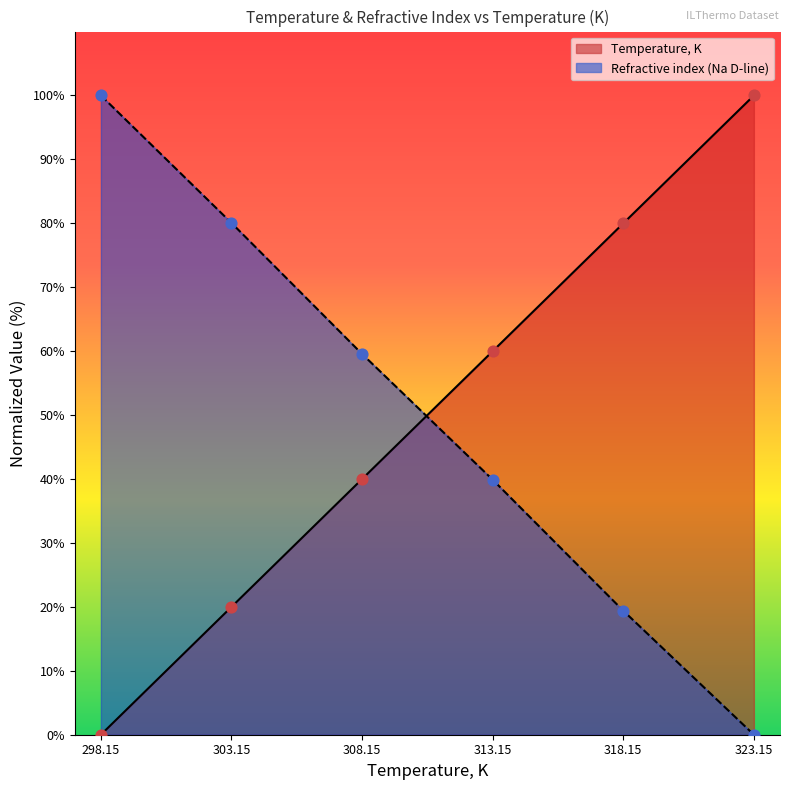

Which series has the largest total across all categories?

Temperature, K